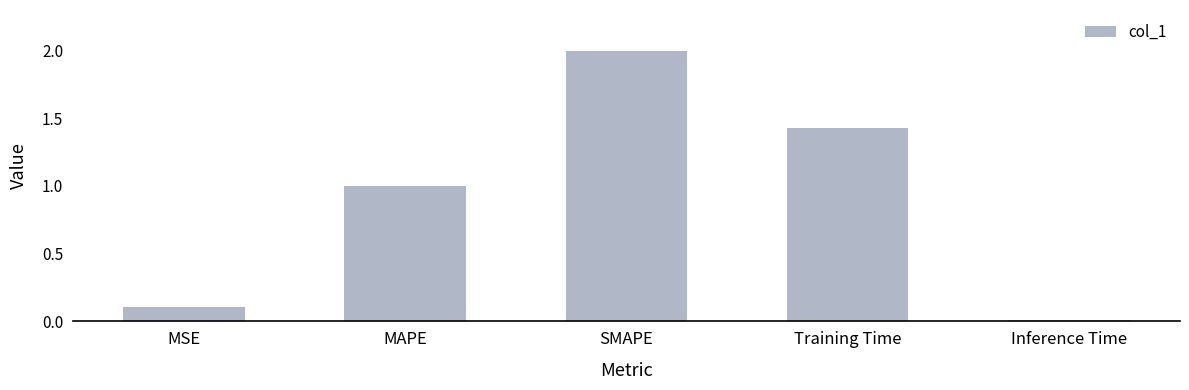

Is it true that the value at Training Time is 0.4?

False